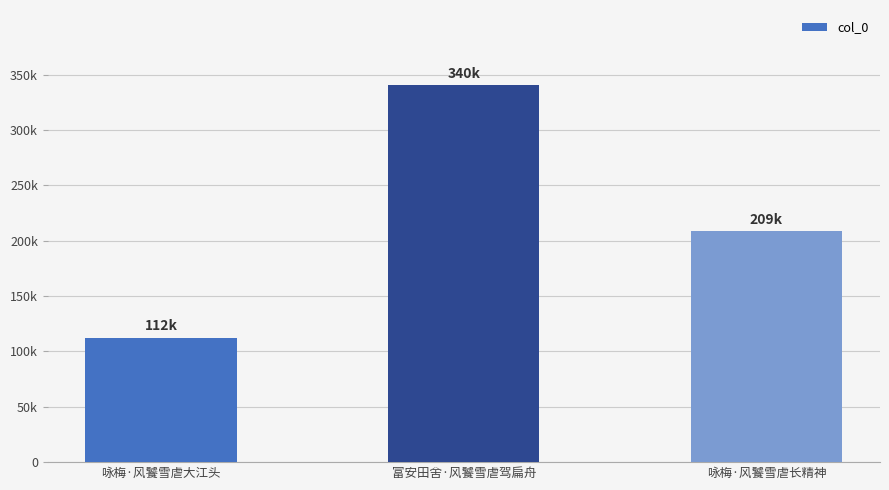

List the labels in order of value, largest first.

富安田舍·风饕雪虐驾扁舟, 咏梅·风饕雪虐长精神, 咏梅·风饕雪虐大江头